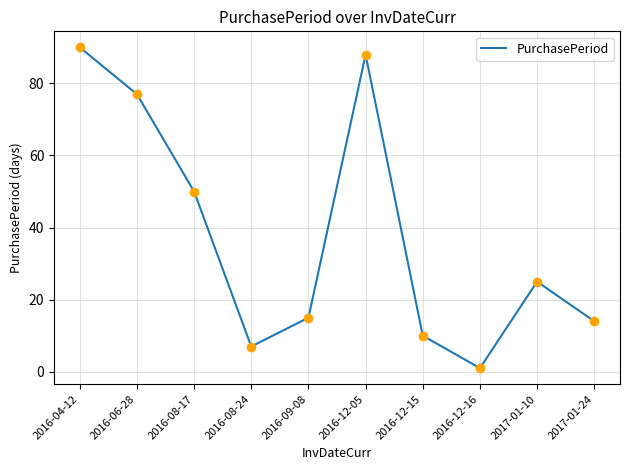

What is the change in value from 2016-06-28 to 2016-08-24?

-70